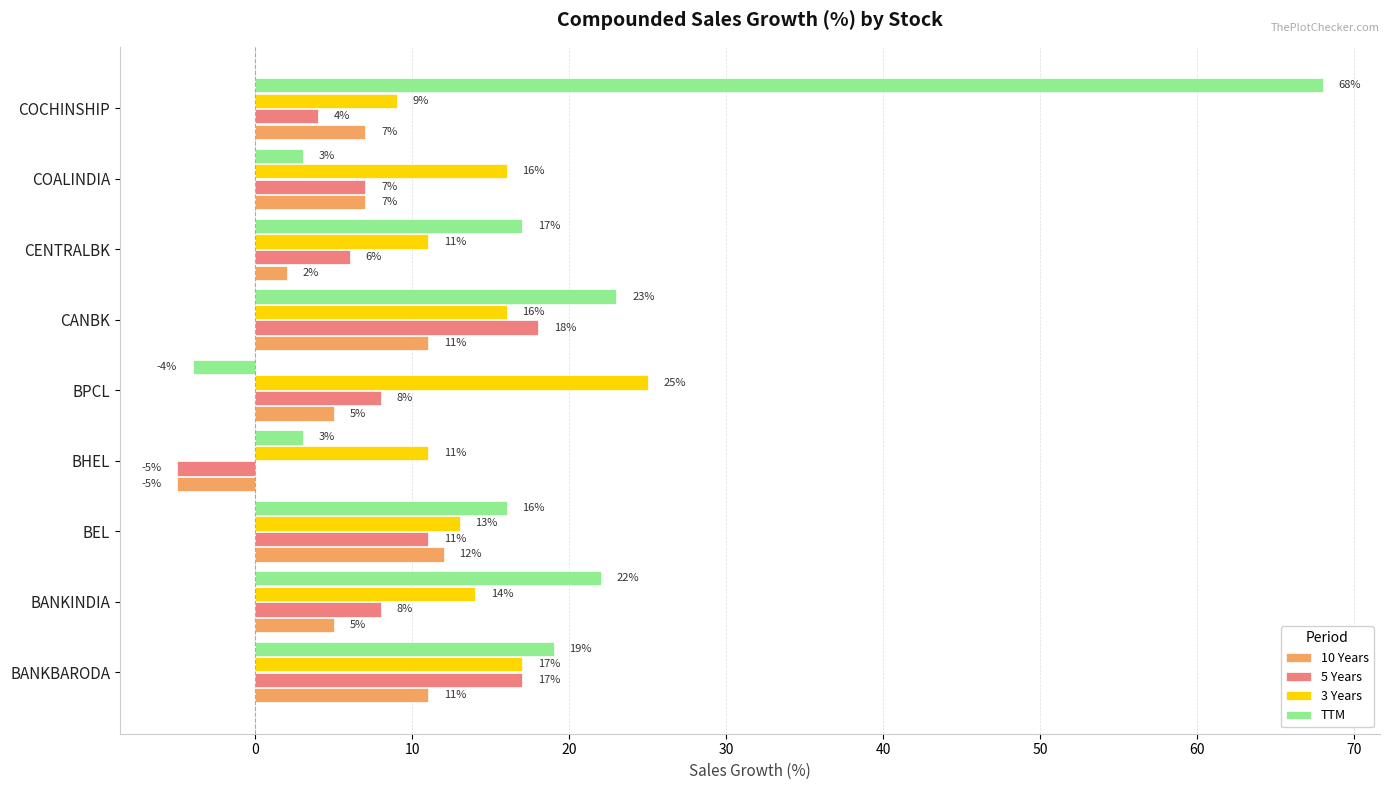

At which label does 5 Years reach its peak?

CANBK